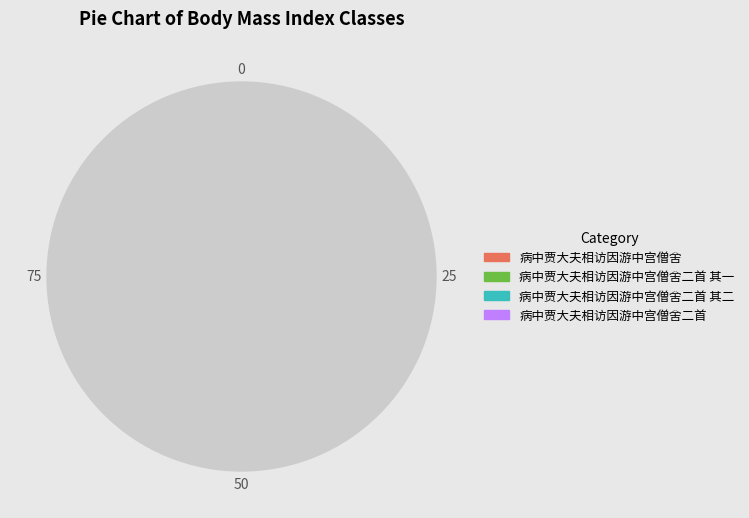

Does 病中贾大夫相访因游中宫僧舍二首 其一 represent more than half of the total?

No